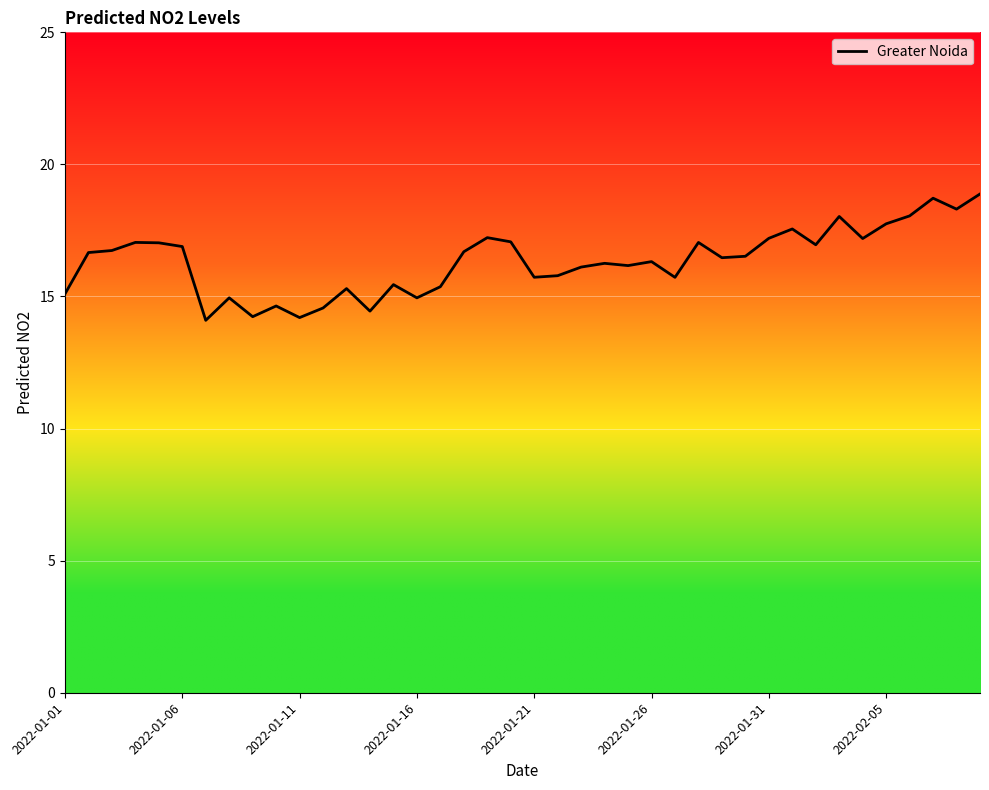

What is the smallest value displayed?

14.1